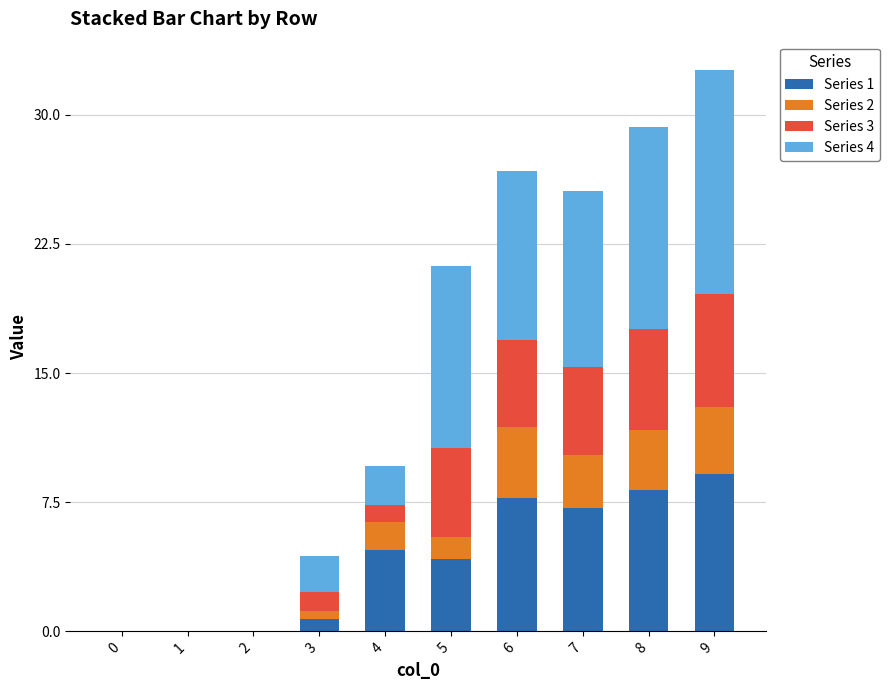

At which category is the sum across all series the highest?

9